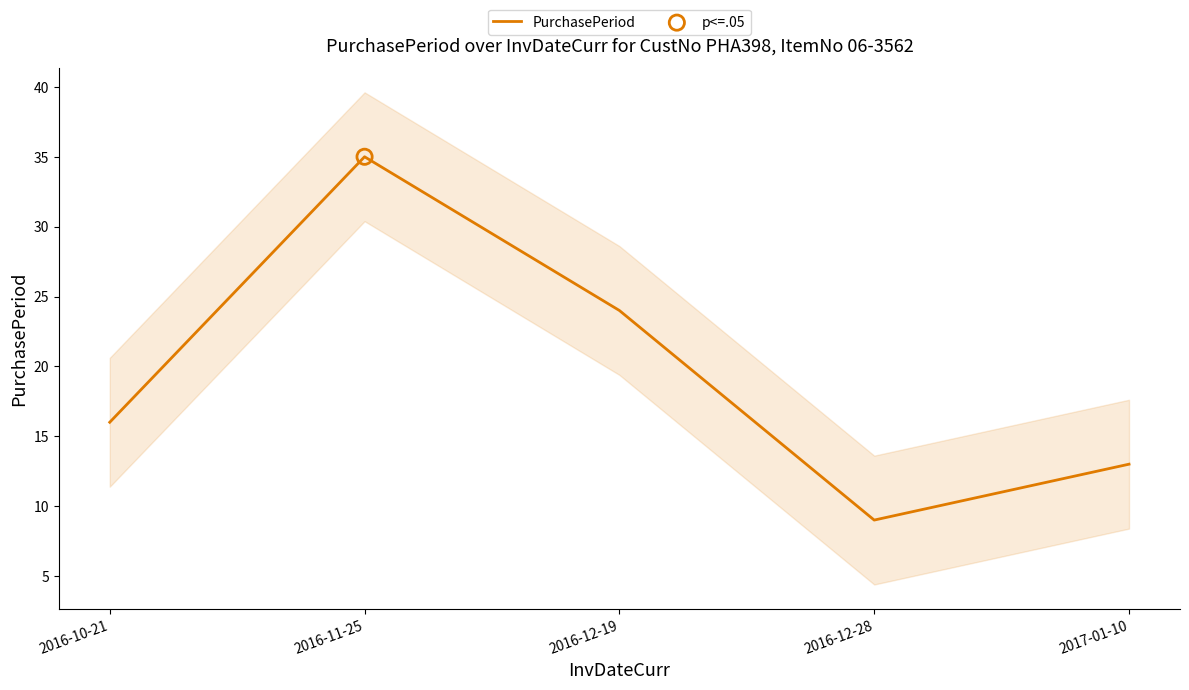

Between 2016-12-28 and 2016-11-25, which is larger?

2016-11-25